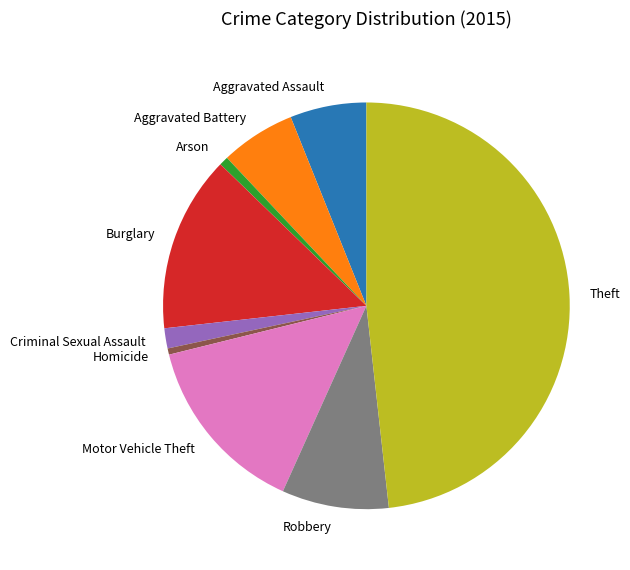

How many slices are in this pie chart?

9